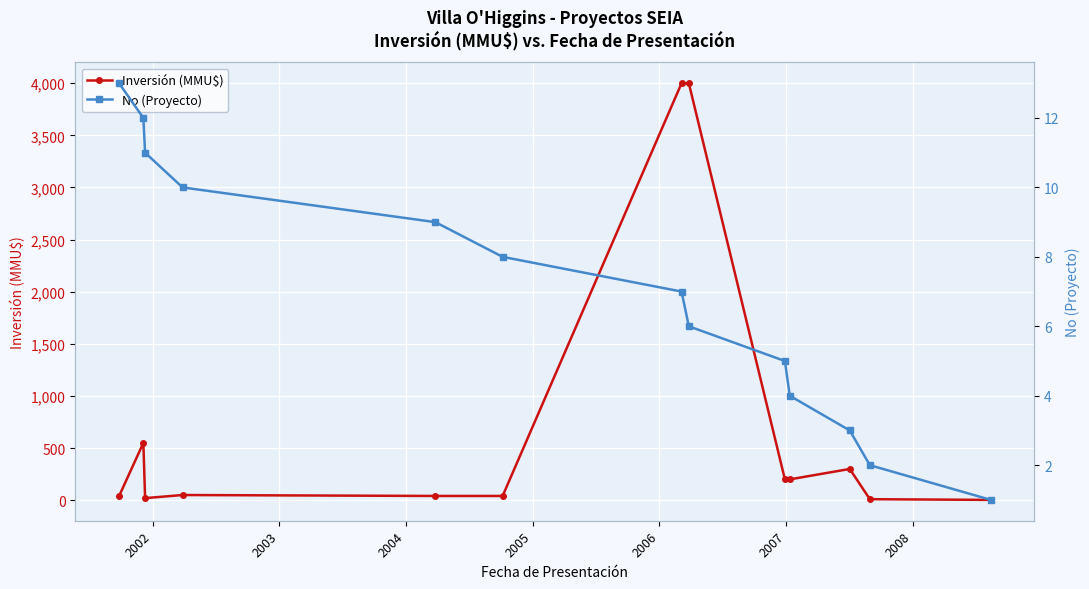

How many data points in No (Proyecto) are above 7?

6